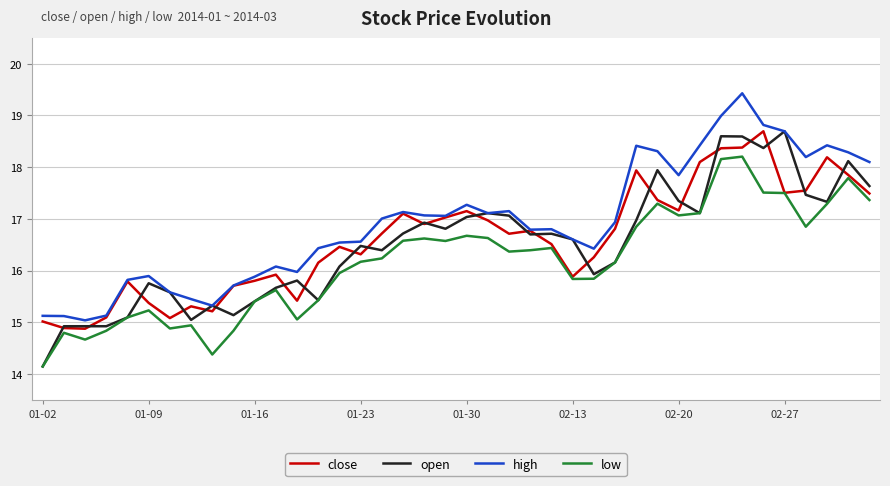

What is the maximum value for close?

18.7